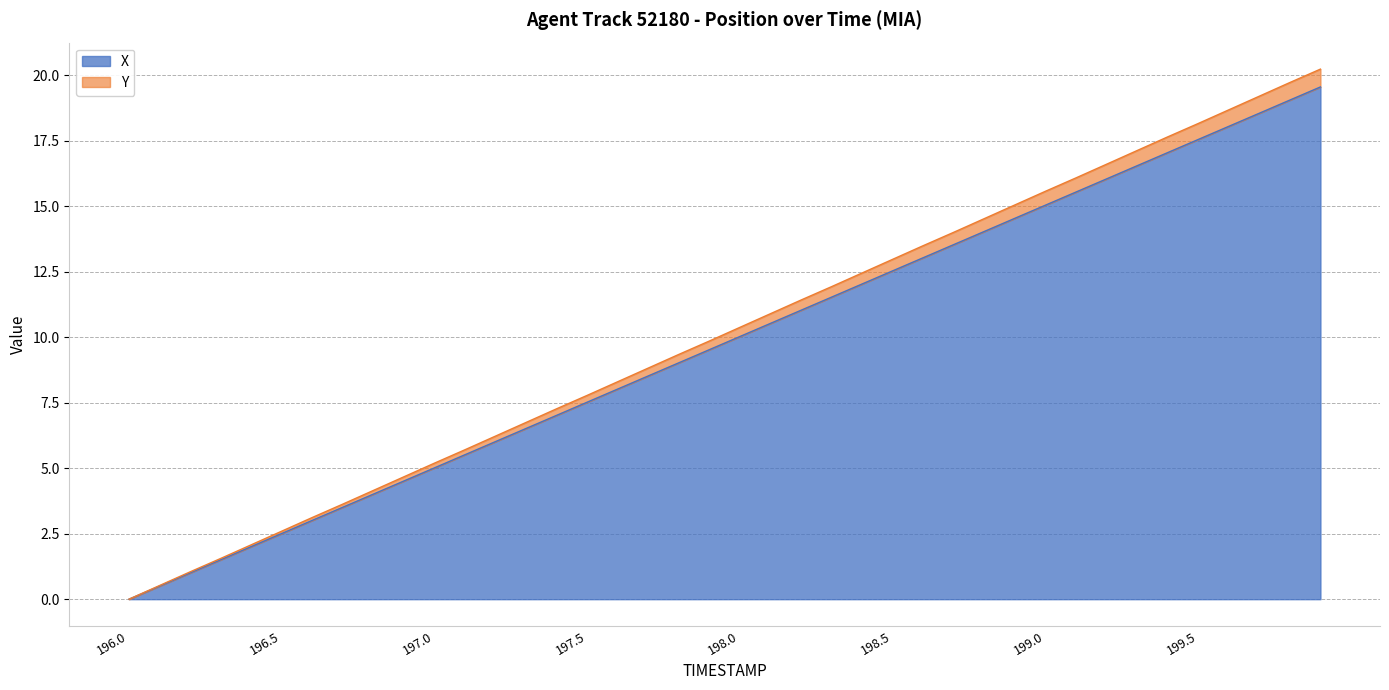

What is the label of the 4th point from the left?

196.3